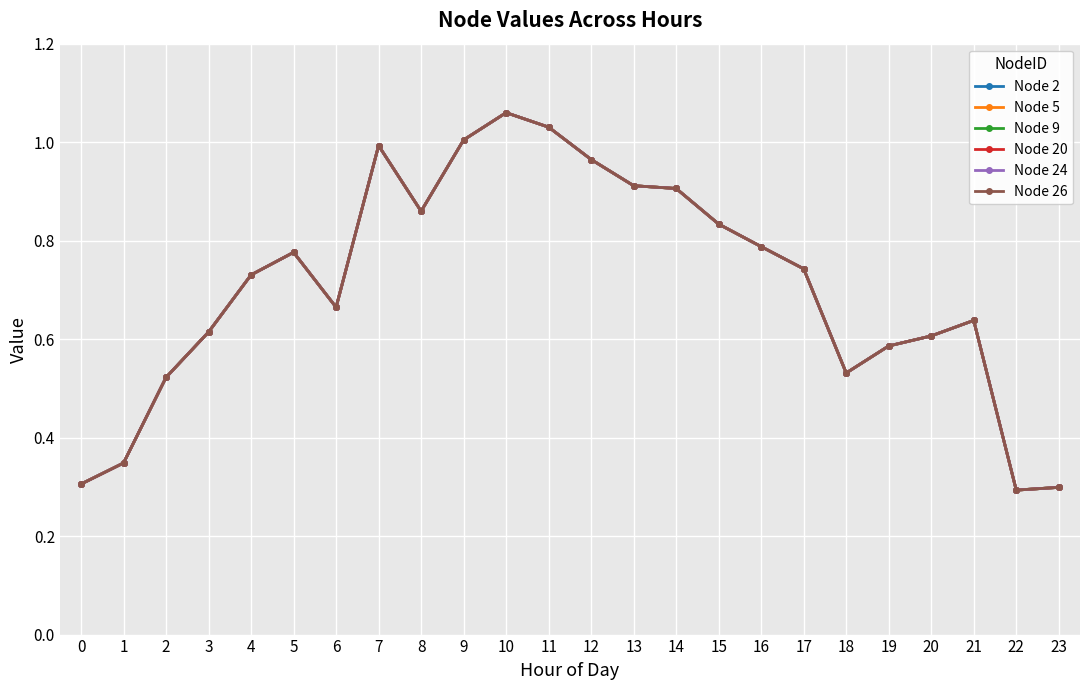

Reading right to left, extract all data points from this chart.

Node 2: 23=0.3	22=0.3	21=0.6	20=0.6	19=0.6	18=0.5	17=0.7	16=0.8	15=0.8	14=0.9	13=0.9	12=1.0	11=1.0	10=1.1	9=1.0	8=0.9	7=1.0	6=0.7	5=0.8	4=0.7	3=0.6	2=0.5	1=0.3	0=0.3
Node 5: 23=0.3	22=0.3	21=0.6	20=0.6	19=0.6	18=0.5	17=0.7	16=0.8	15=0.8	14=0.9	13=0.9	12=1.0	11=1.0	10=1.1	9=1.0	8=0.9	7=1.0	6=0.7	5=0.8	4=0.7	3=0.6	2=0.5	1=0.3	0=0.3
Node 9: 23=0.3	22=0.3	21=0.6	20=0.6	19=0.6	18=0.5	17=0.7	16=0.8	15=0.8	14=0.9	13=0.9	12=1.0	11=1.0	10=1.1	9=1.0	8=0.9	7=1.0	6=0.7	5=0.8	4=0.7	3=0.6	2=0.5	1=0.3	0=0.3
Node 20: 23=0.3	22=0.3	21=0.6	20=0.6	19=0.6	18=0.5	17=0.7	16=0.8	15=0.8	14=0.9	13=0.9	12=1.0	11=1.0	10=1.1	9=1.0	8=0.9	7=1.0	6=0.7	5=0.8	4=0.7	3=0.6	2=0.5	1=0.3	0=0.3
Node 24: 23=0.3	22=0.3	21=0.6	20=0.6	19=0.6	18=0.5	17=0.7	16=0.8	15=0.8	14=0.9	13=0.9	12=1.0	11=1.0	10=1.1	9=1.0	8=0.9	7=1.0	6=0.7	5=0.8	4=0.7	3=0.6	2=0.5	1=0.3	0=0.3
Node 26: 23=0.3	22=0.3	21=0.6	20=0.6	19=0.6	18=0.5	17=0.7	16=0.8	15=0.8	14=0.9	13=0.9	12=1.0	11=1.0	10=1.1	9=1.0	8=0.9	7=1.0	6=0.7	5=0.8	4=0.7	3=0.6	2=0.5	1=0.3	0=0.3